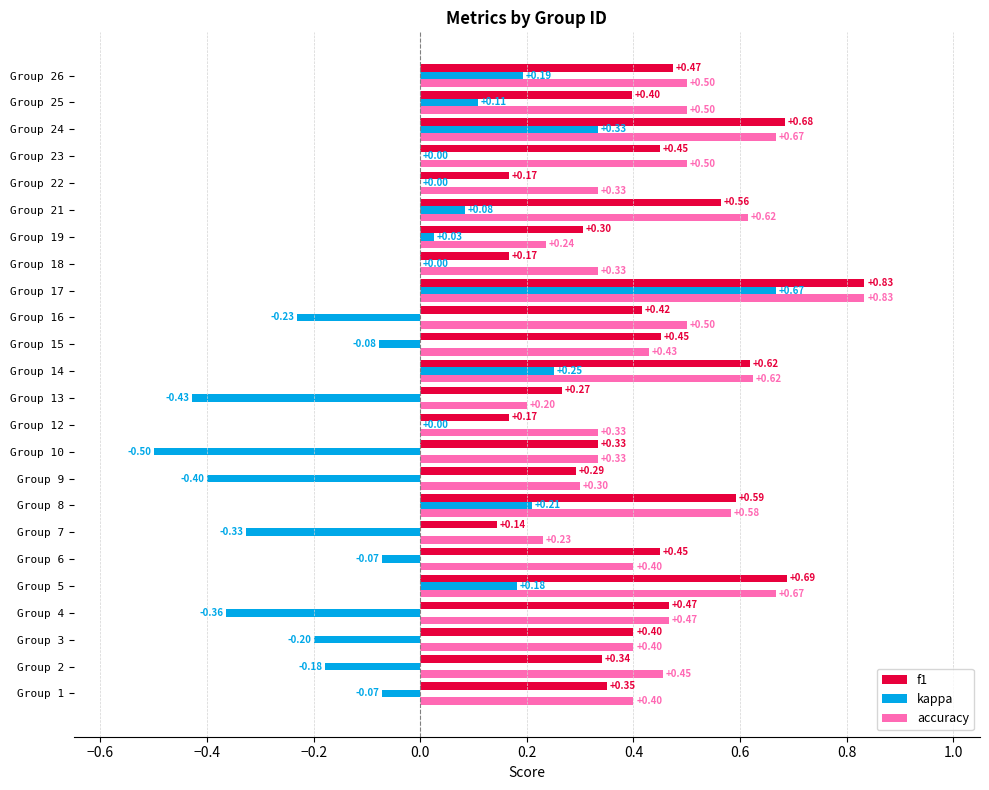

Which series changed the most between Group 13 and Group 17?

kappa